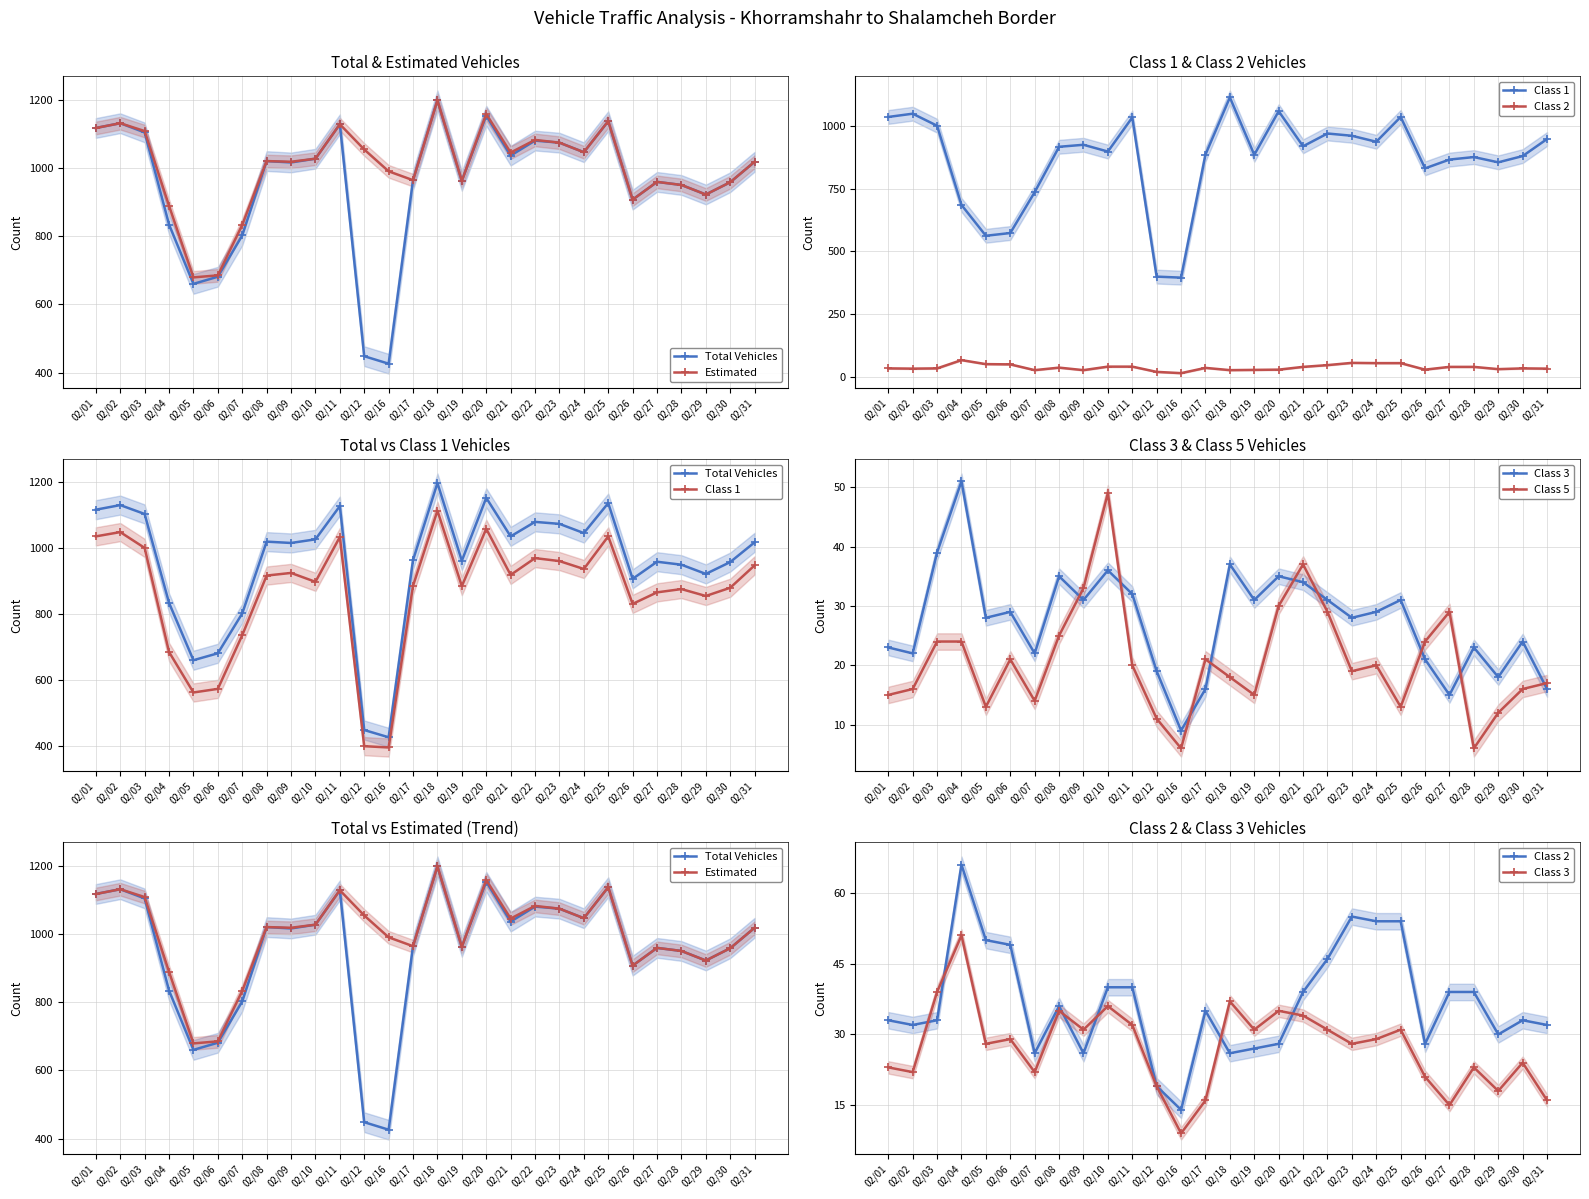

How many data points in Estimated are less than 1020?

14